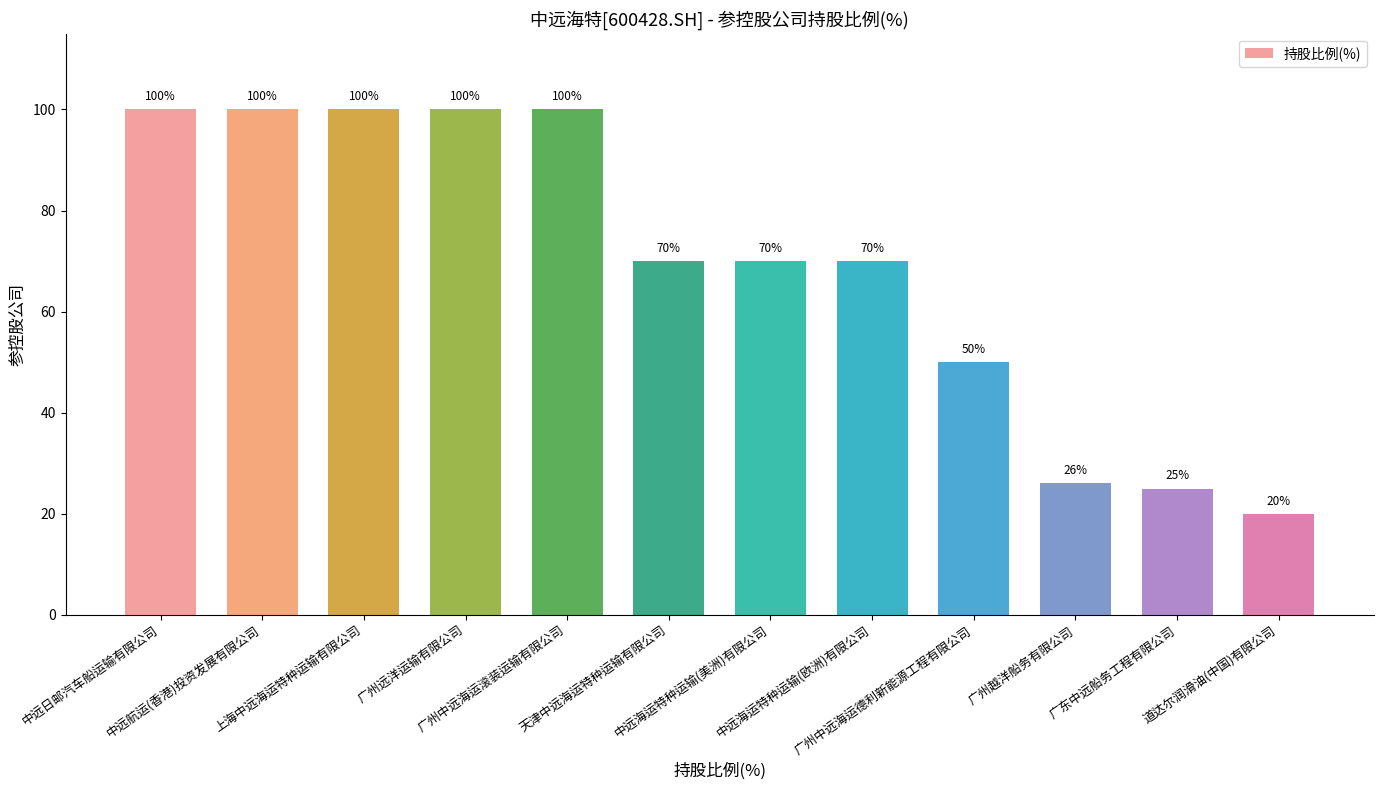

What is the difference between the maximum and second lowest values?

75